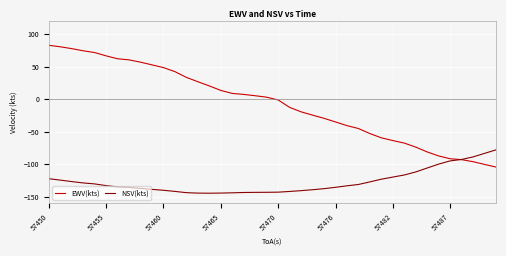

What is the lowest value of the EWV(kts) series?

-104.4